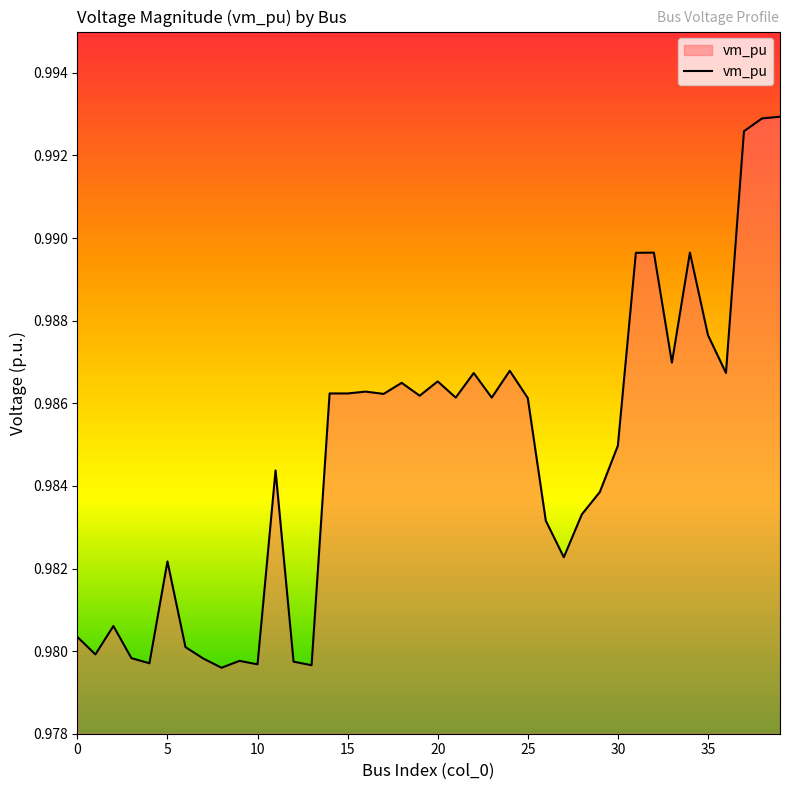

Does the chart display data point markers on the line(s)?

No